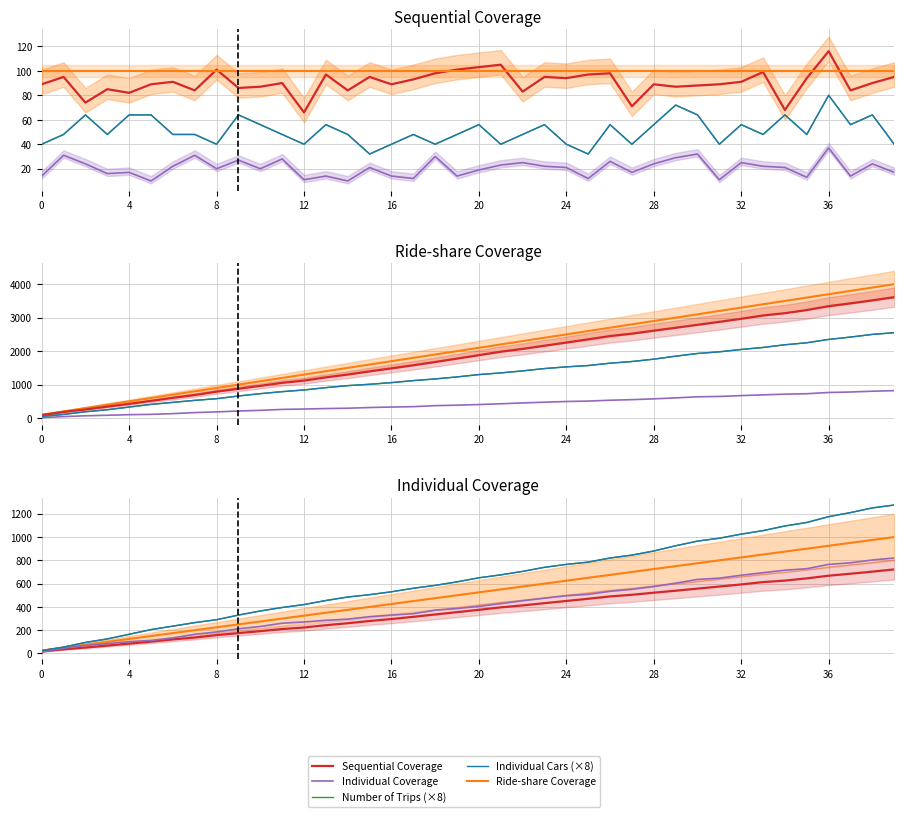

The value of Individual Coverage at 30 is 42. True or false?

False